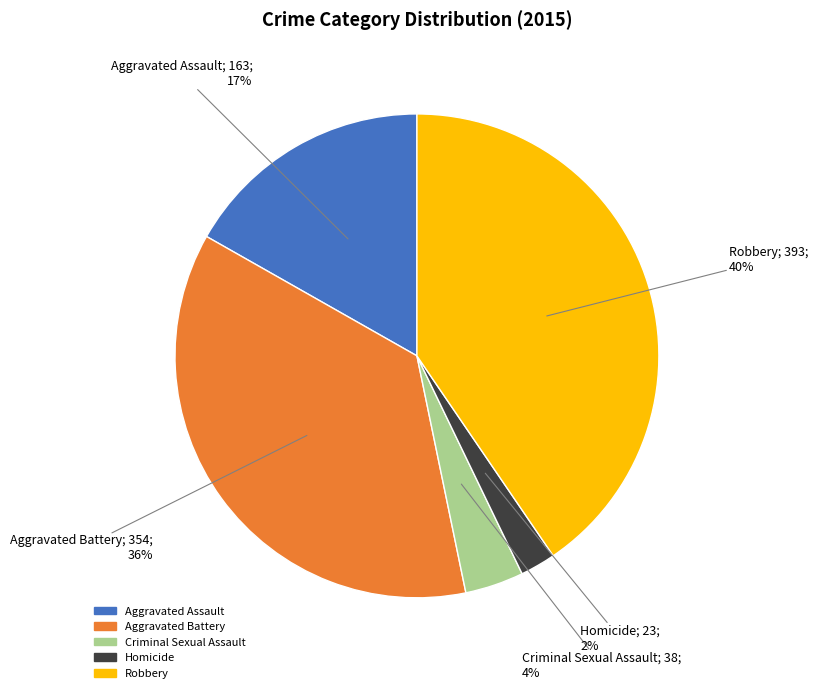

Rank the categories by value from lowest to highest.

Homicide, Criminal Sexual Assault, Aggravated Assault, Aggravated Battery, Robbery